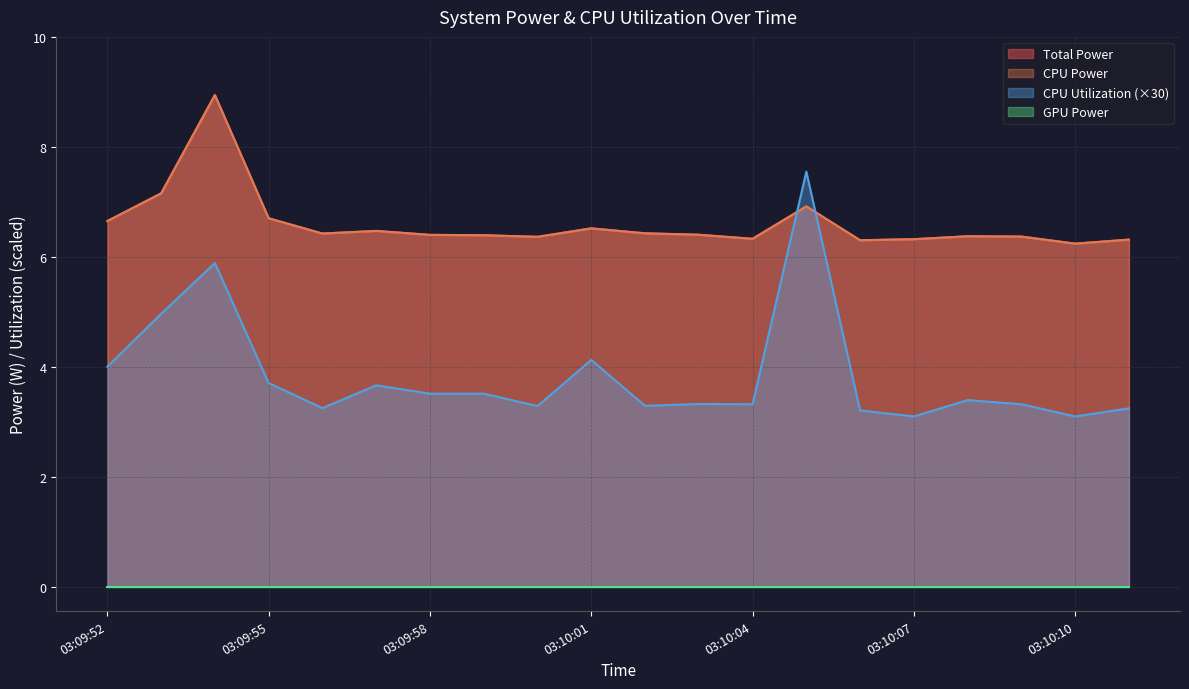

Between 03:09:53 and 03:10:04, which series saw the biggest shift?

CPU Utilization